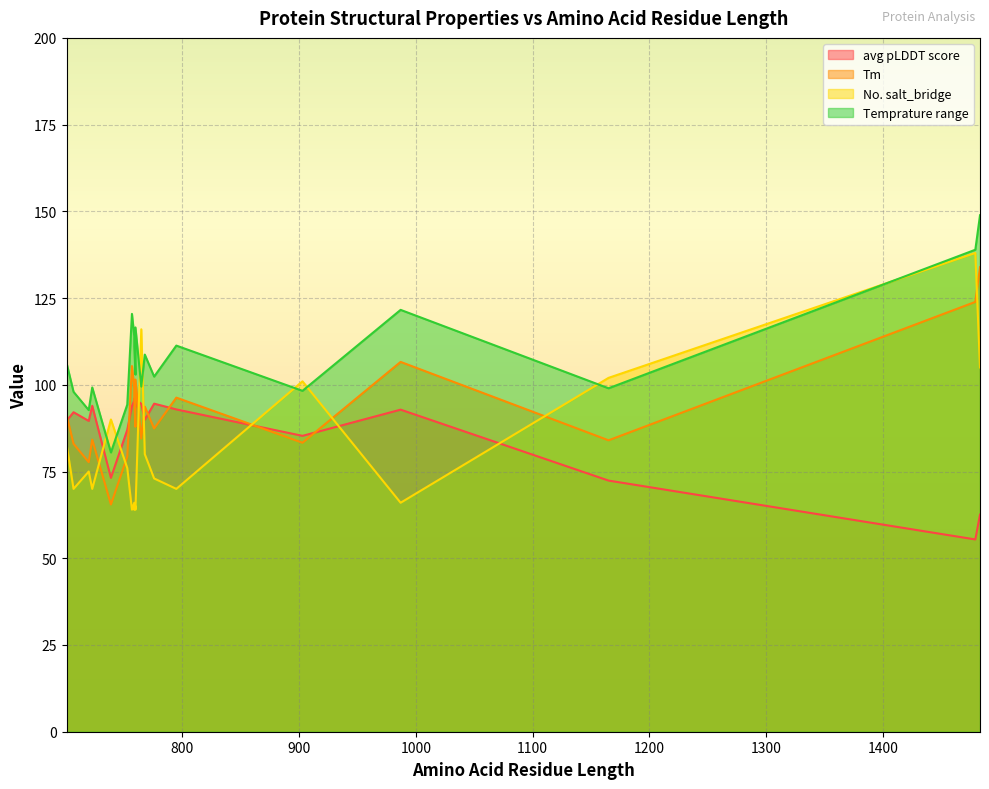

At which label is avg pLDDT score closest to 75?

739